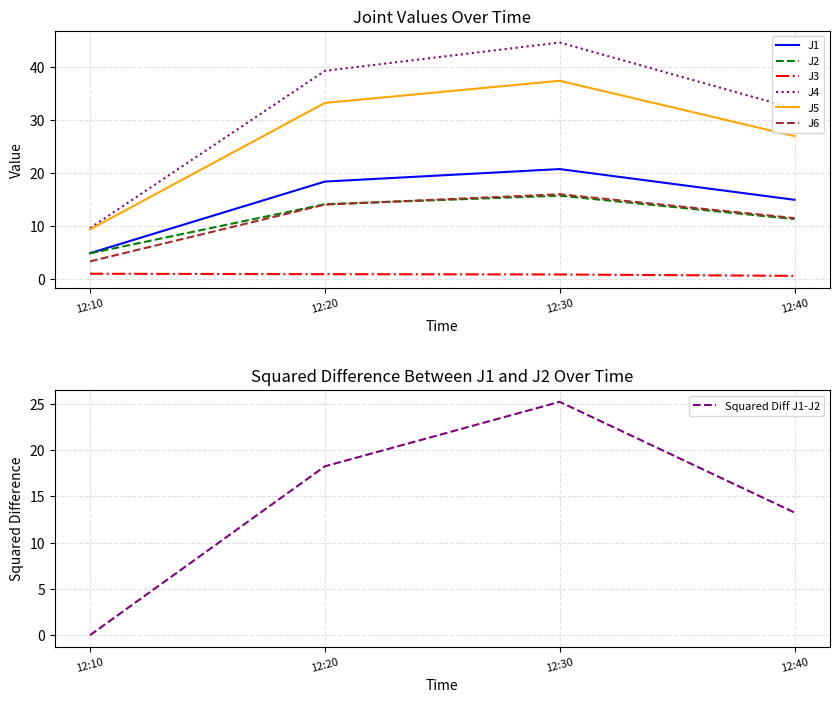

Read the J6 value at 12:20.

14.1